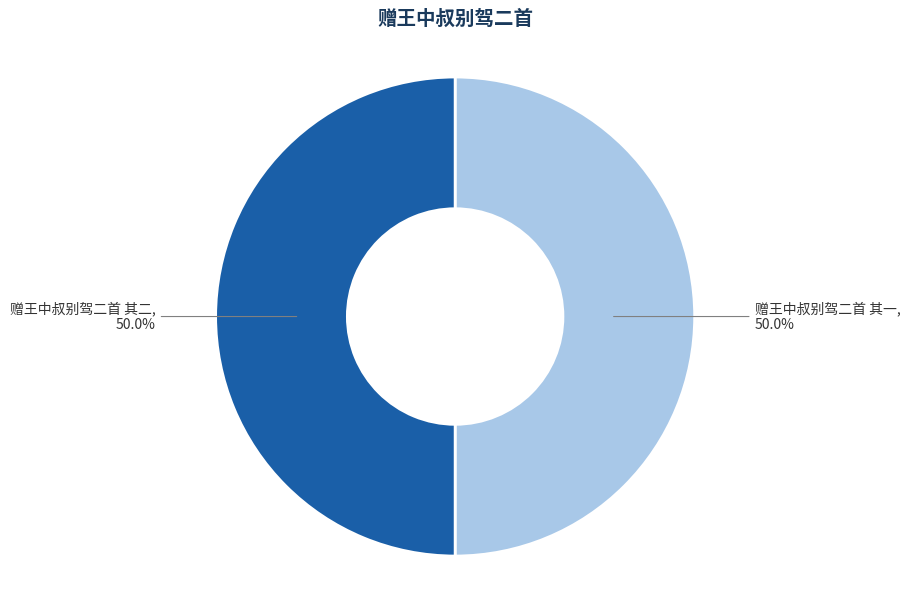

Is the sum of 赠王中叔别驾二首 其二 and 赠王中叔别驾二首 其一 greater than half?

Yes